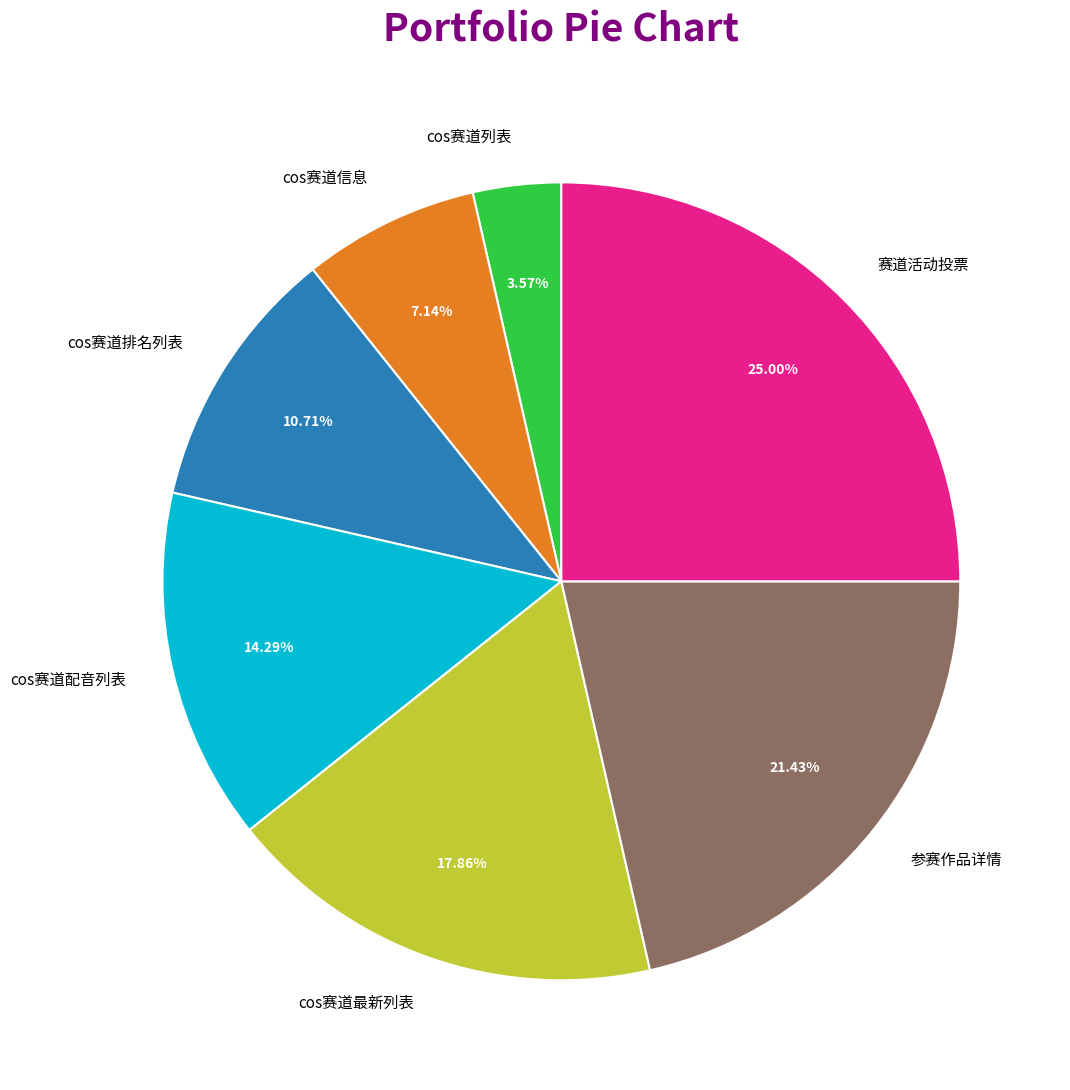

The 赛道活动投票 slice represents 25% of the pie. True or false?

True